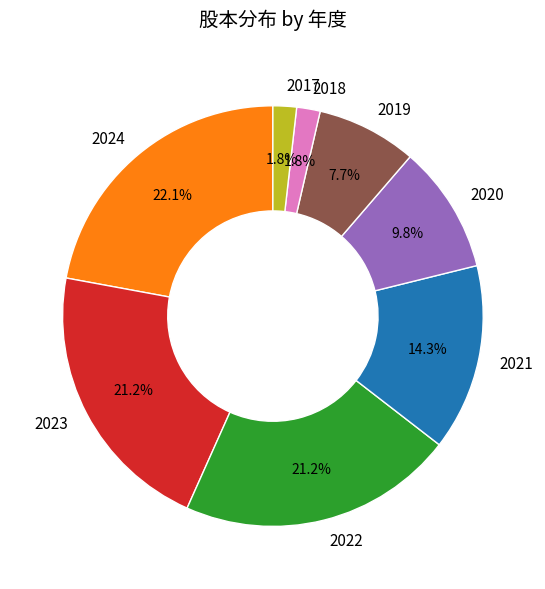

What is the largest slice in the pie chart?

2024